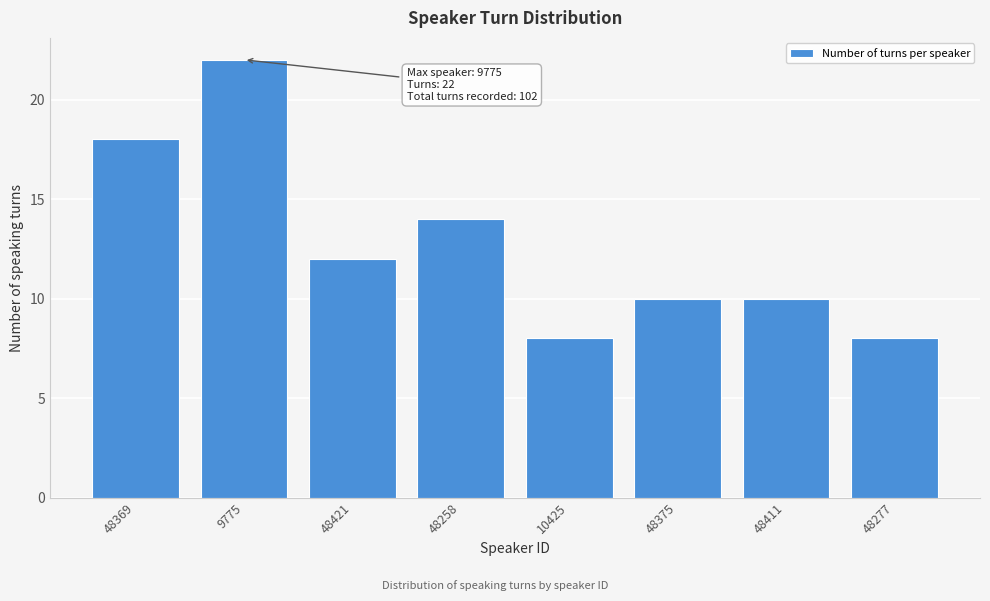

Reading right to left, list all the values displayed in this chart.

48277=8	48411=10	48375=10	10425=8	48258=14	48421=12	9775=22	48369=18